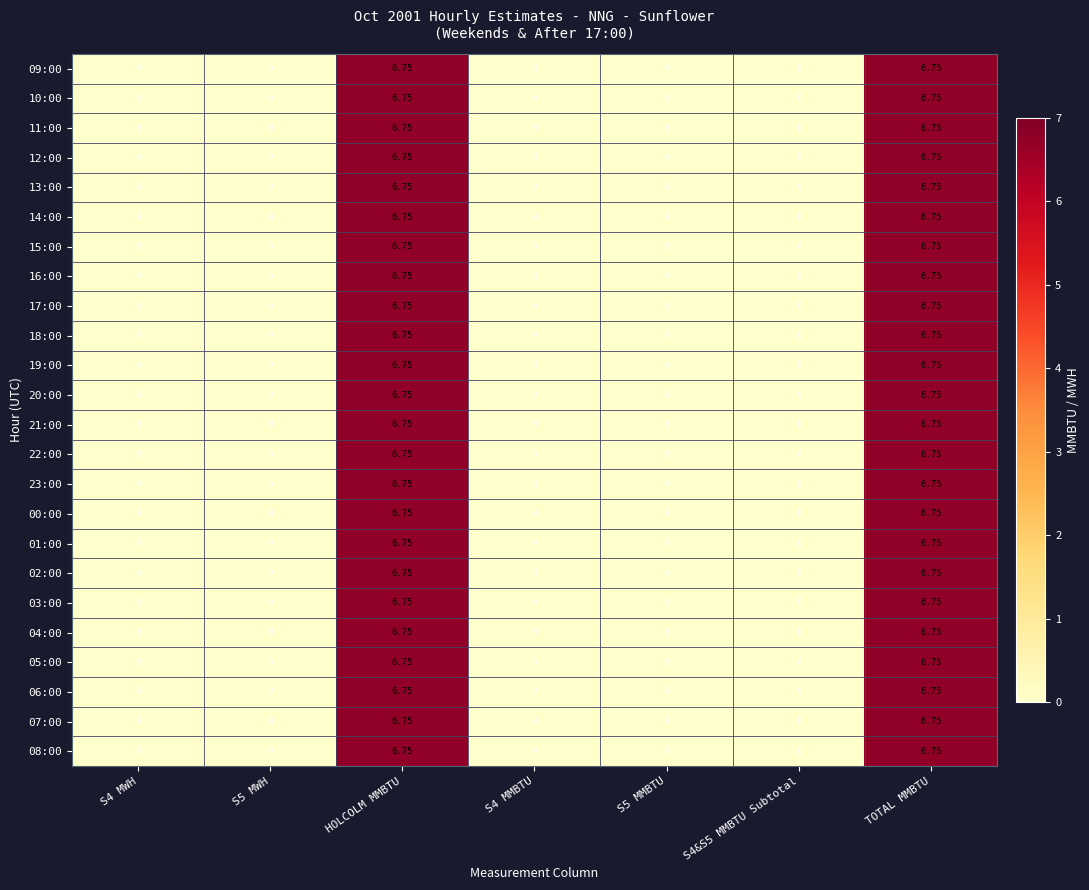

At which category is the sum across all series the highest?

HOLCOLM MMBTU